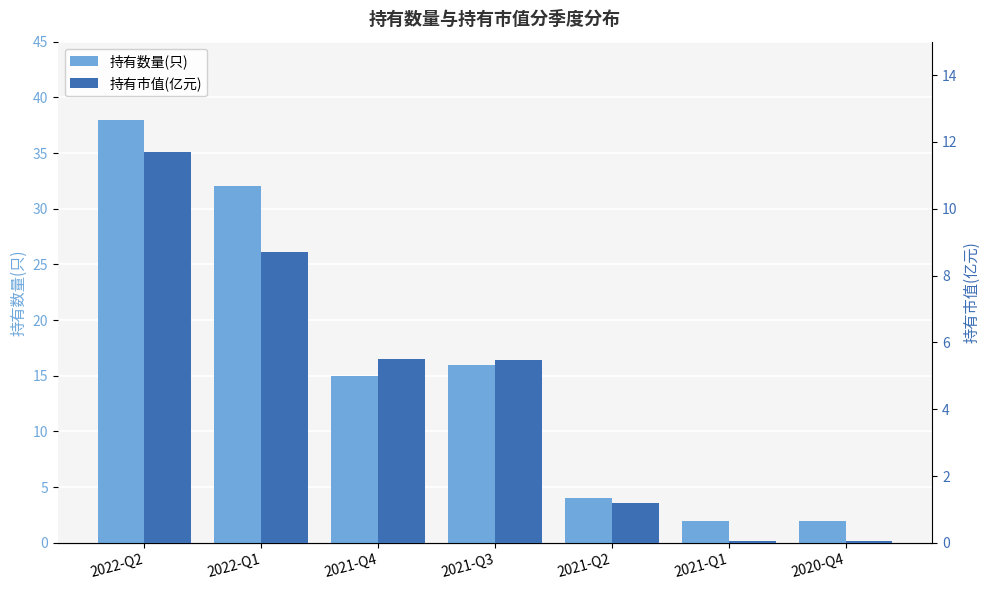

What is the difference between the second highest and second lowest values in the 持有市值(亿元) series?

8.6